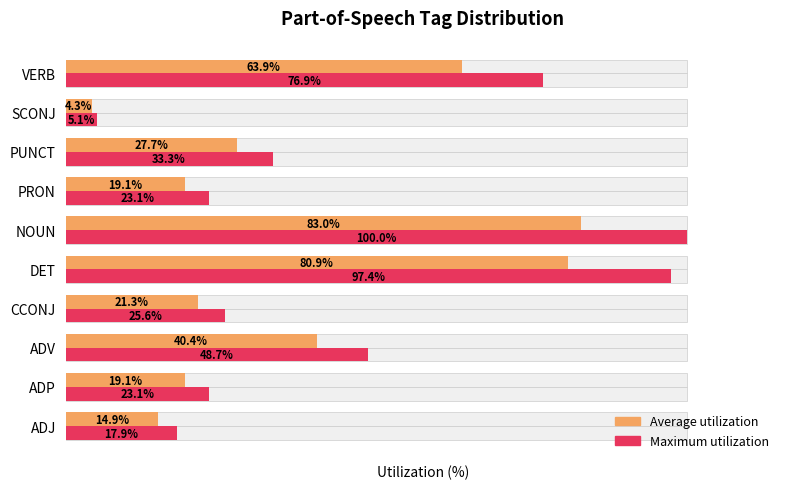

What is the difference between the second highest and second lowest values in the Average utilization series?

66.0